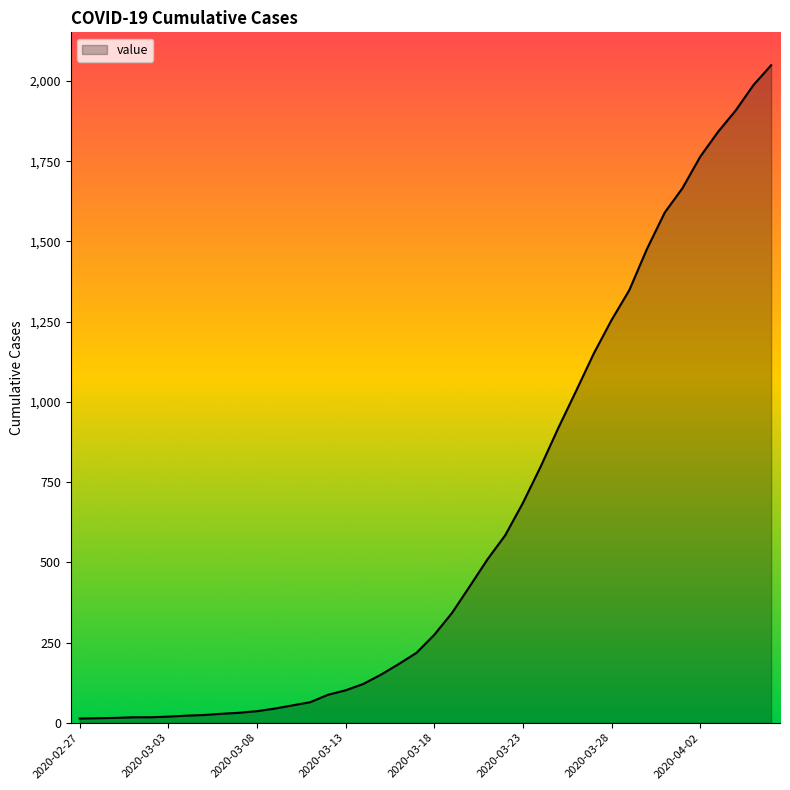

What is the greatest value displayed?

2049